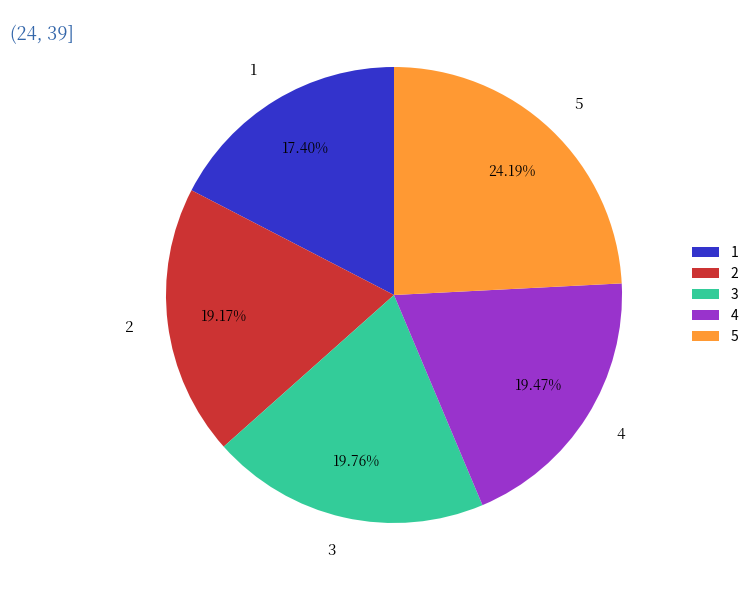

Is the sum of 3 and 1 greater than half?

No